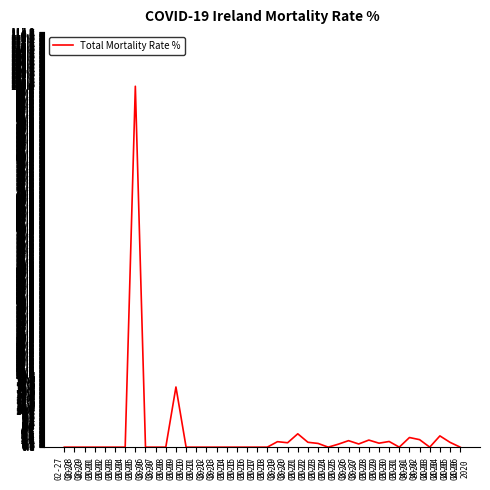

What is the change in value from 03-01
2020 to 03-26
2020?

+1.8